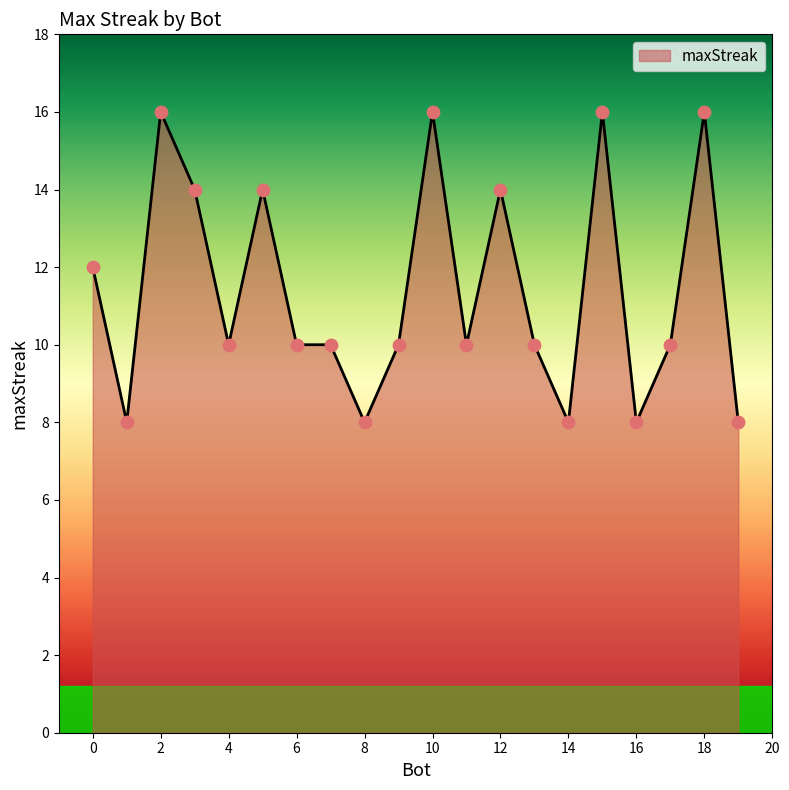

What is the minimum value shown in the chart?

8